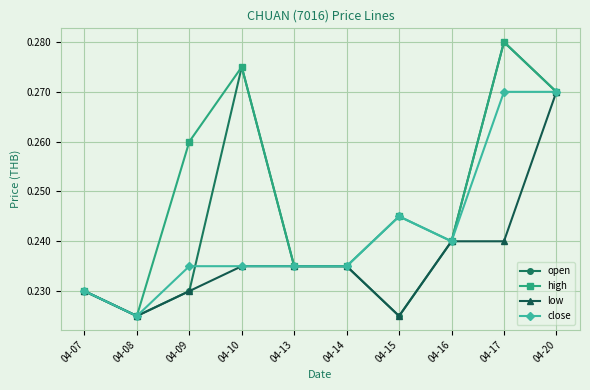

At which label is close closest to 0?

04-08